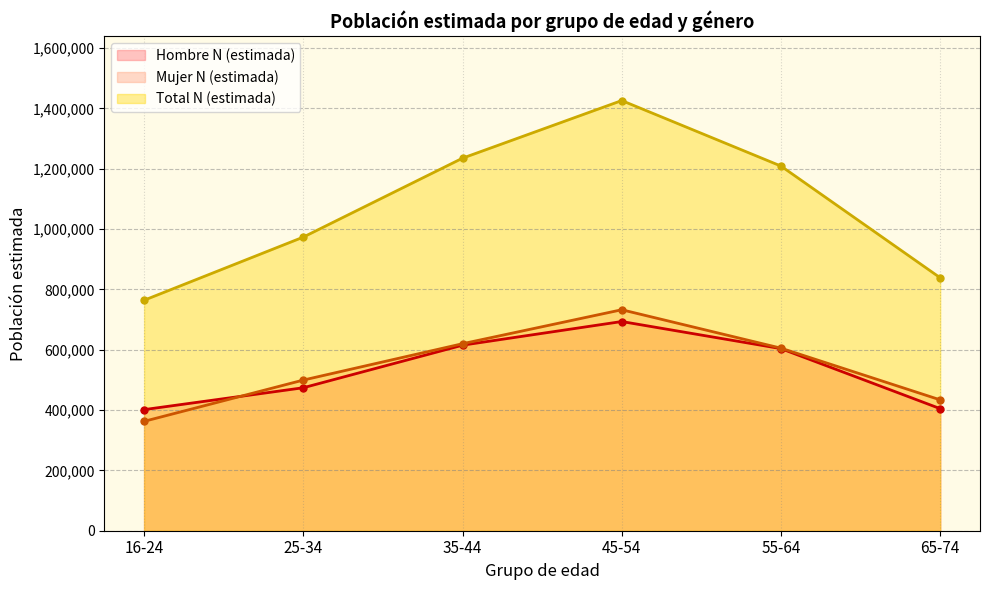

The value of Mujer N (estimada) at 65-74 is 433732. True or false?

True